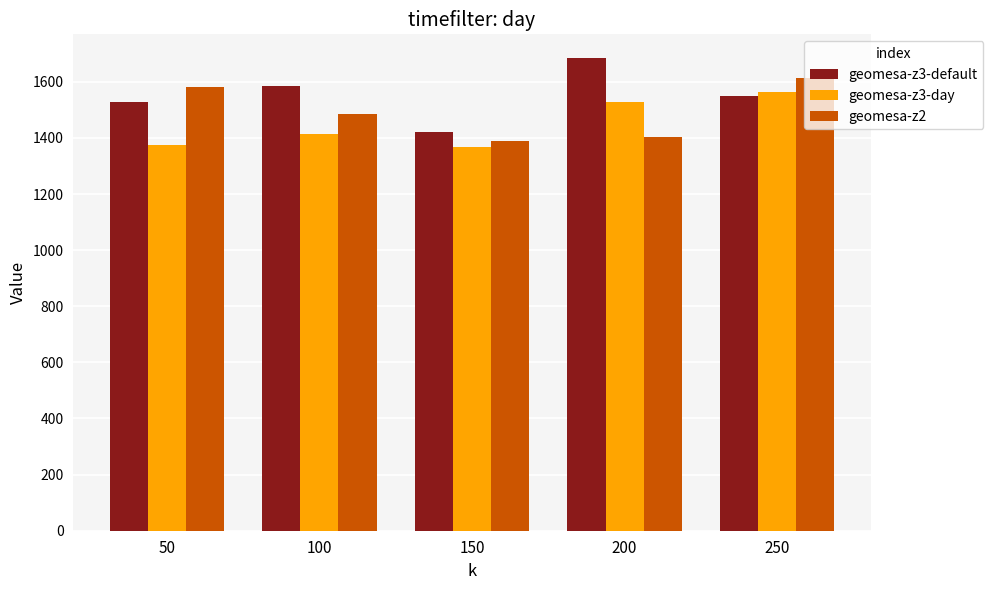

What is the greatest value displayed?

1685